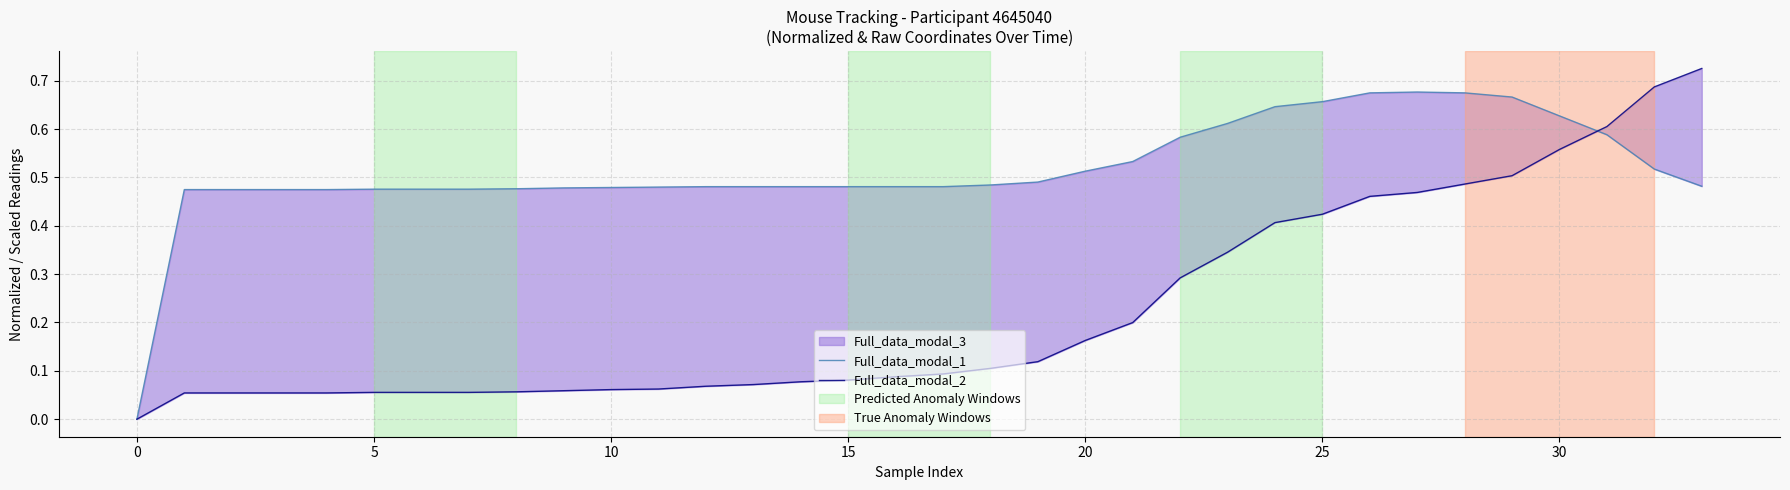

True or false: Full_data_modal_2 has a value of 0.0 at 5.

False